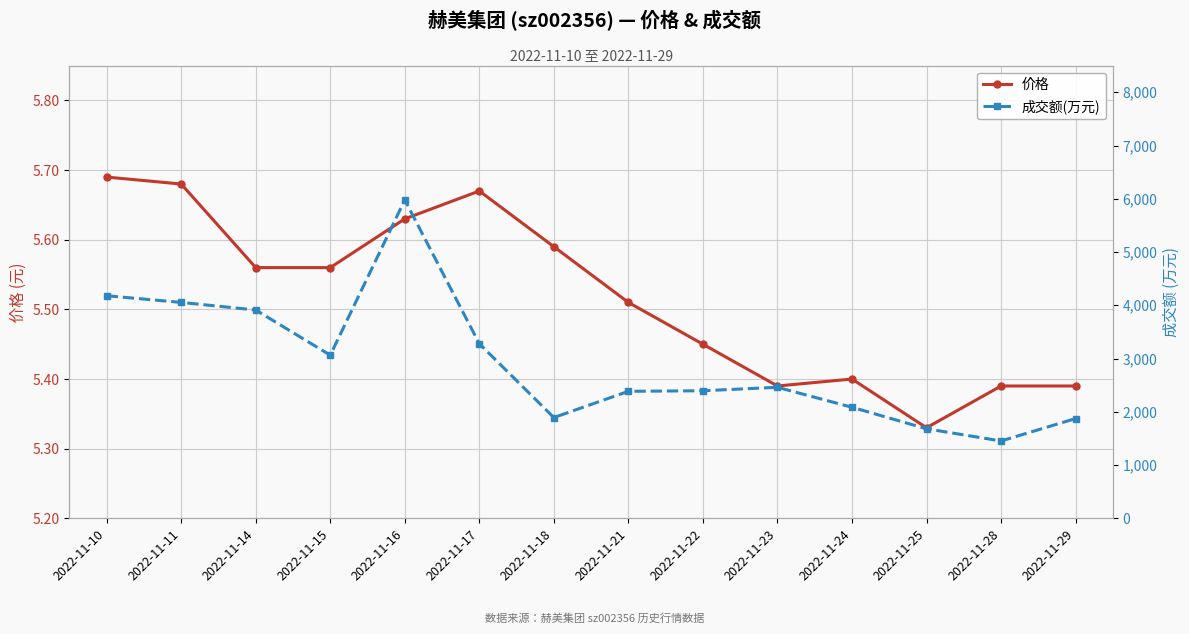

The 成交额(万元) series shows 2085.0 at 2022-11-24. True or false?

True